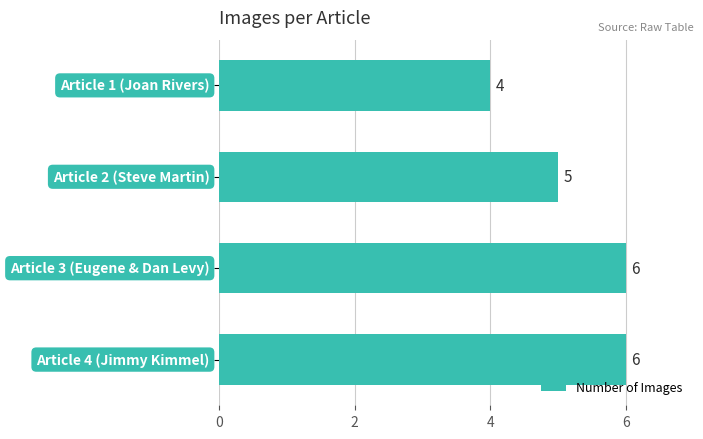

How many bars are there in total?

4